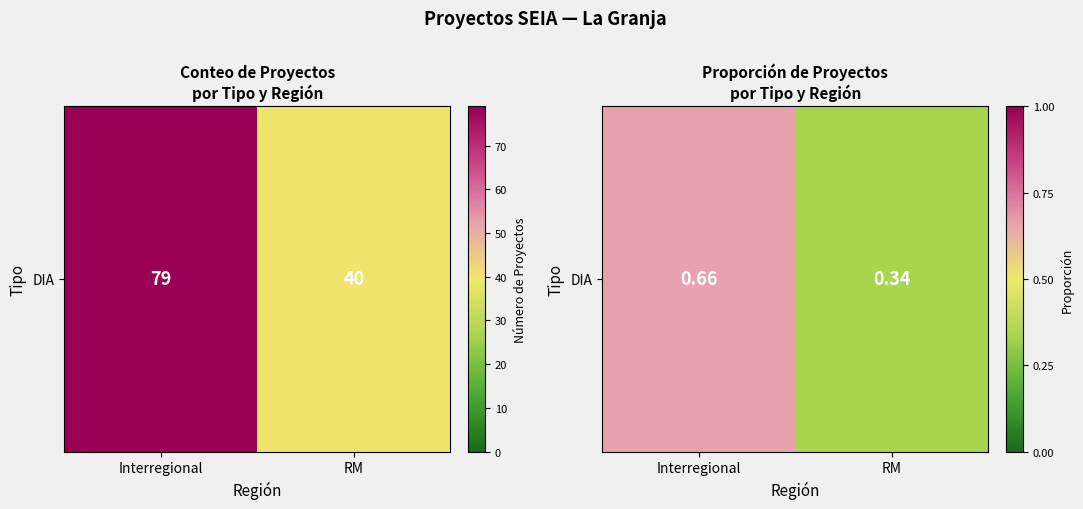

List the labels in order of value, largest first.

Interregional, RM